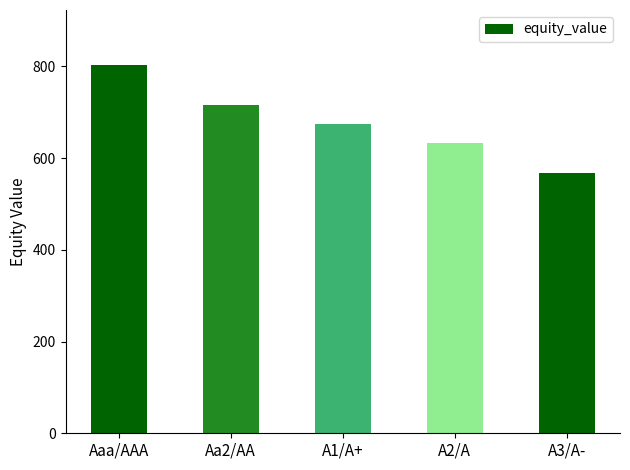

What is the ratio of the value at A2/A to the value at Aaa/AAA?

0.8